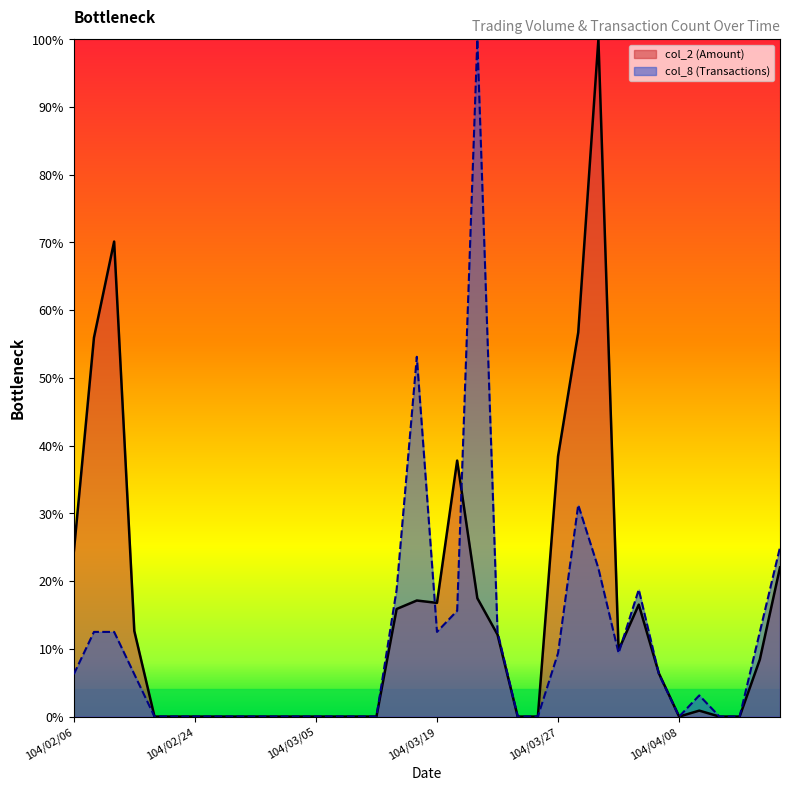

What position from the right is 104/04/10?

4